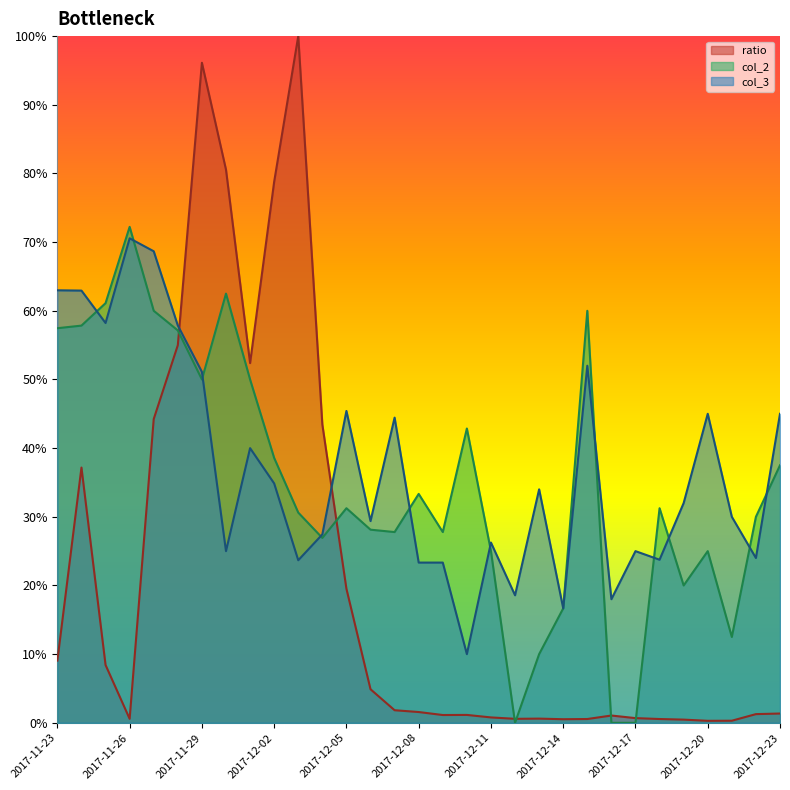

Is the value of col_2 at 2017-11-26 greater than the value of ratio at 2017-12-15?

Yes